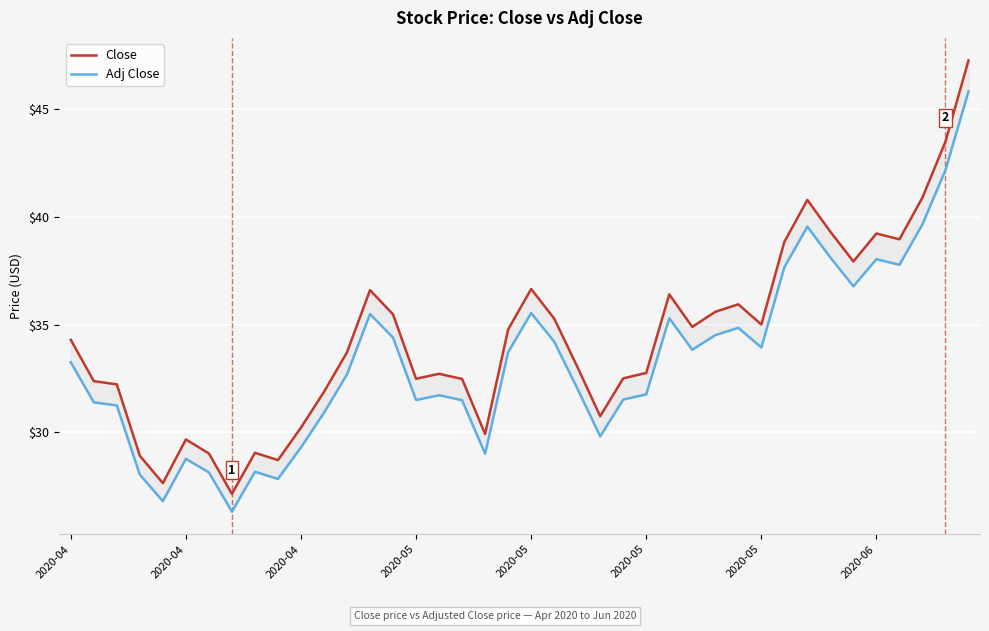

Where does the Close series first go above 34?

2020-04